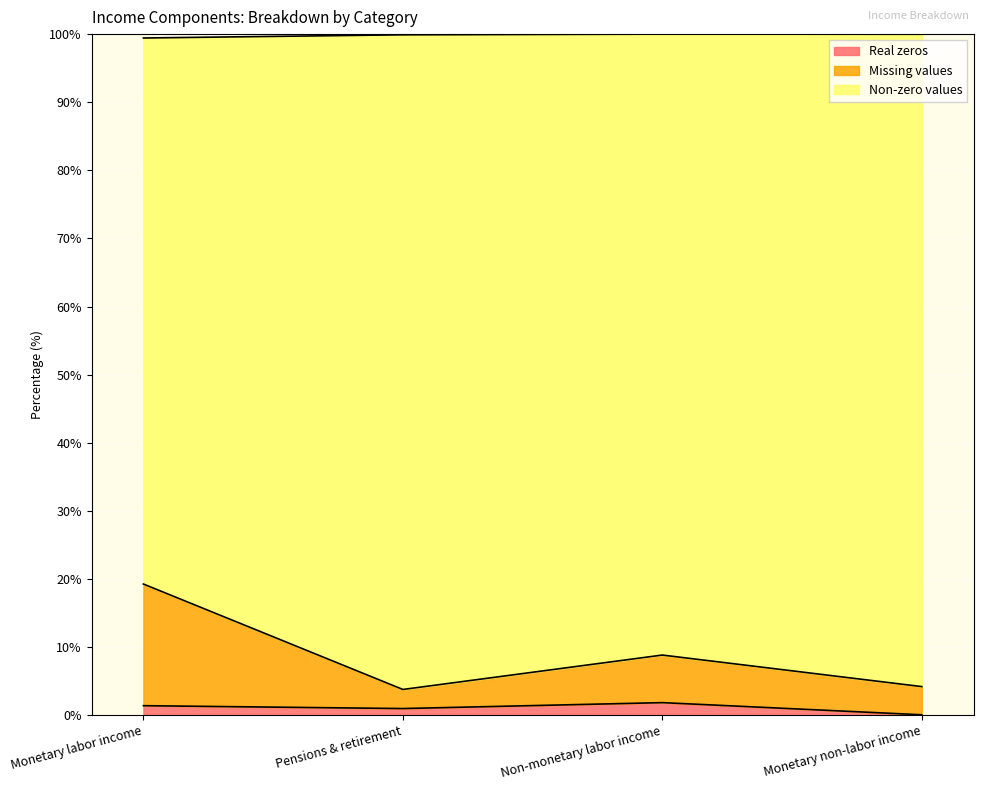

Which category has the highest value in the Missing values series?

Monetary labor income